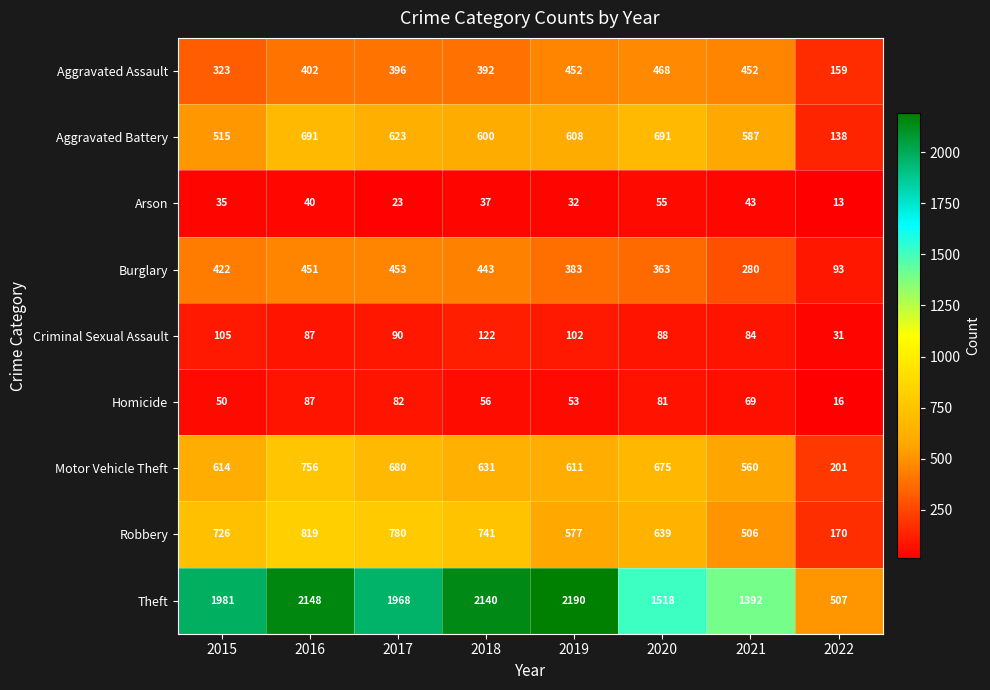

Rank the series by their maximum value, from lowest to highest.

Arson, Homicide, Criminal Sexual Assault, Burglary, Aggravated Assault, Aggravated Battery, Motor Vehicle Theft, Robbery, Theft